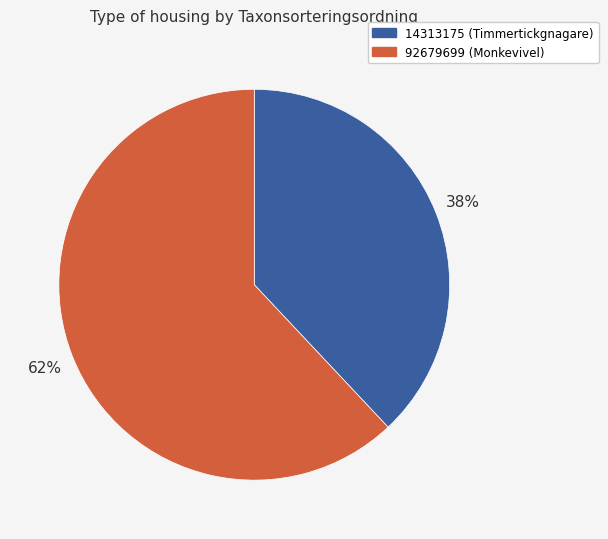

How many slices are in this pie chart?

2